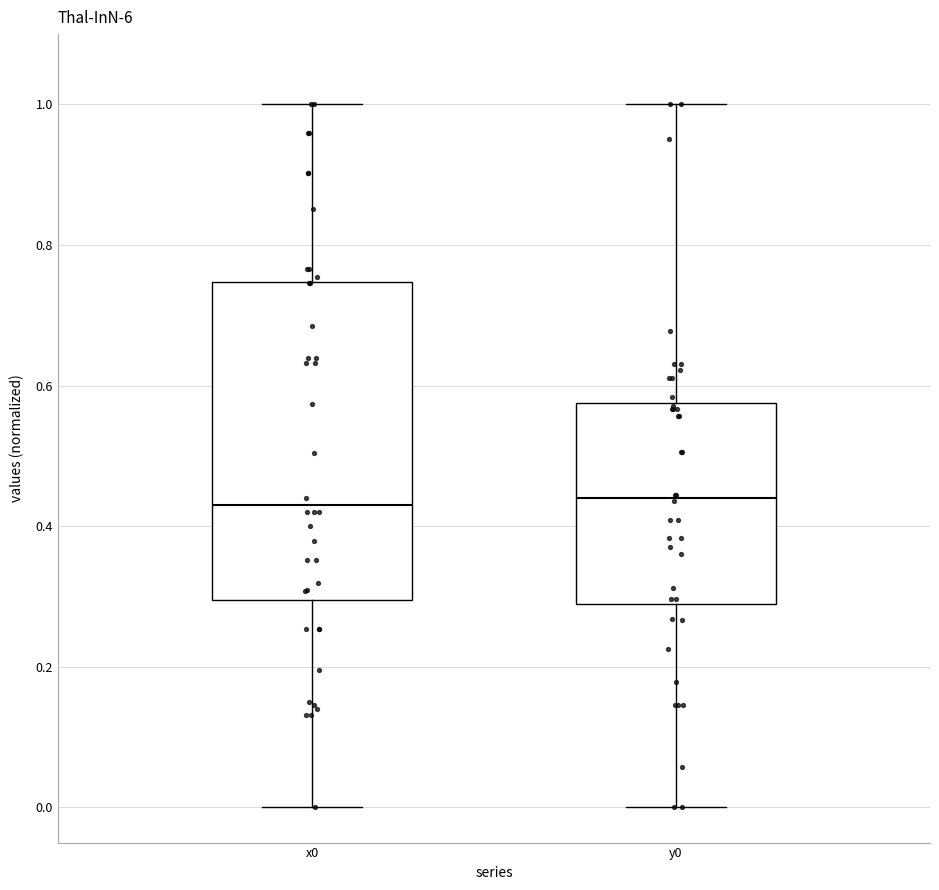

Which box is the tallest, from its lower edge to its upper edge?

x0